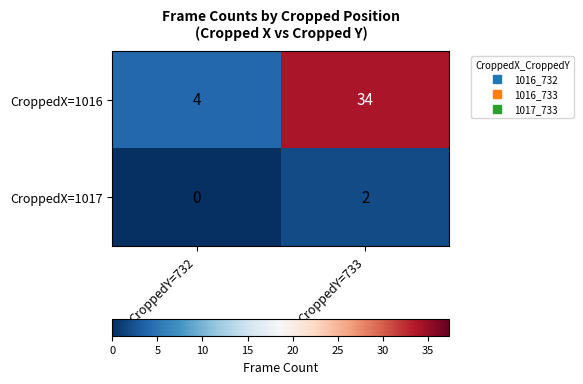

List the series in order of their peak value, highest first.

CroppedX=1016, CroppedX=1017